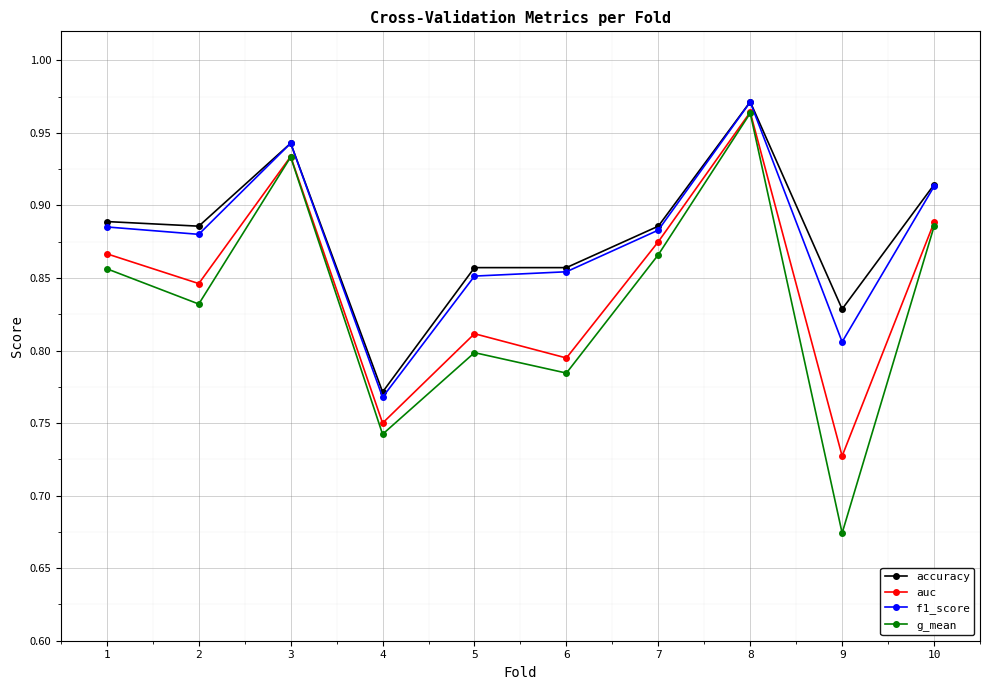

At which category does the chart reach its minimum across all series?

9